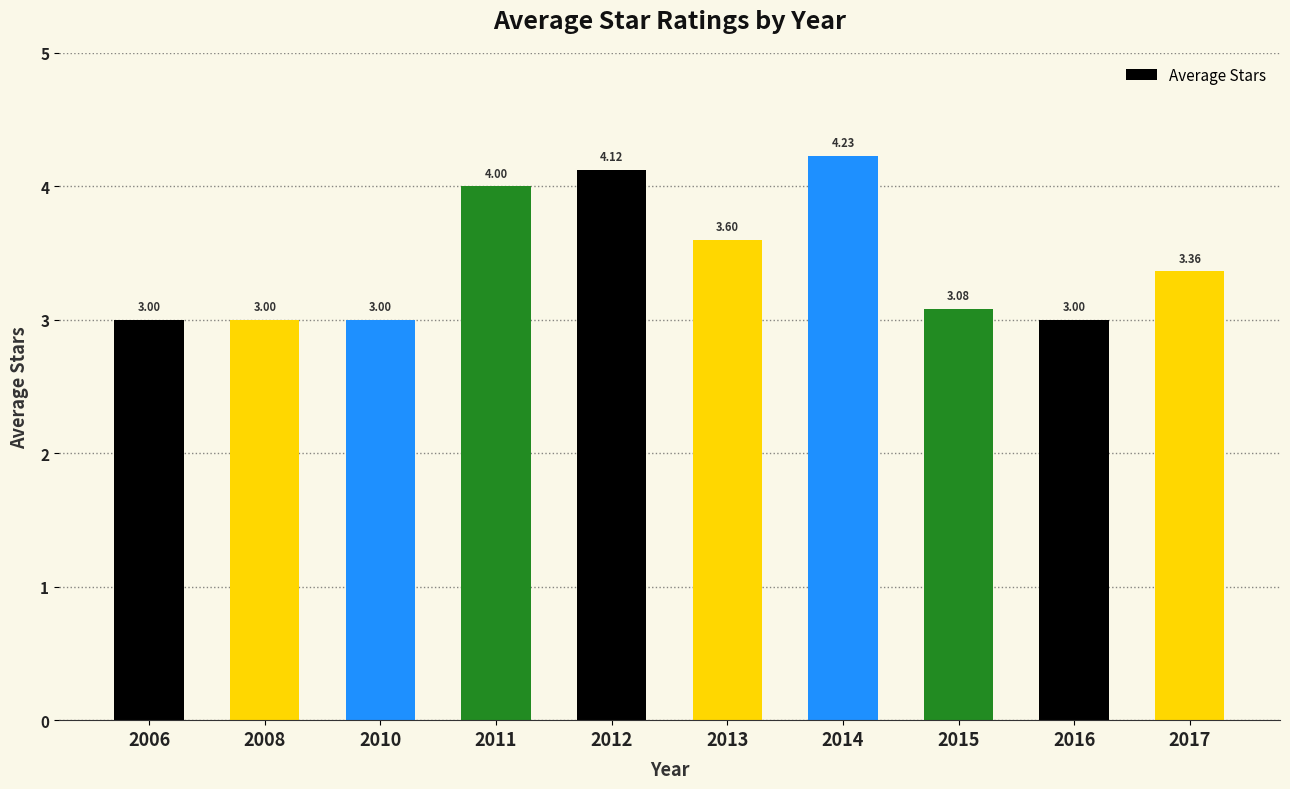

How many categories are shown in the chart?

10